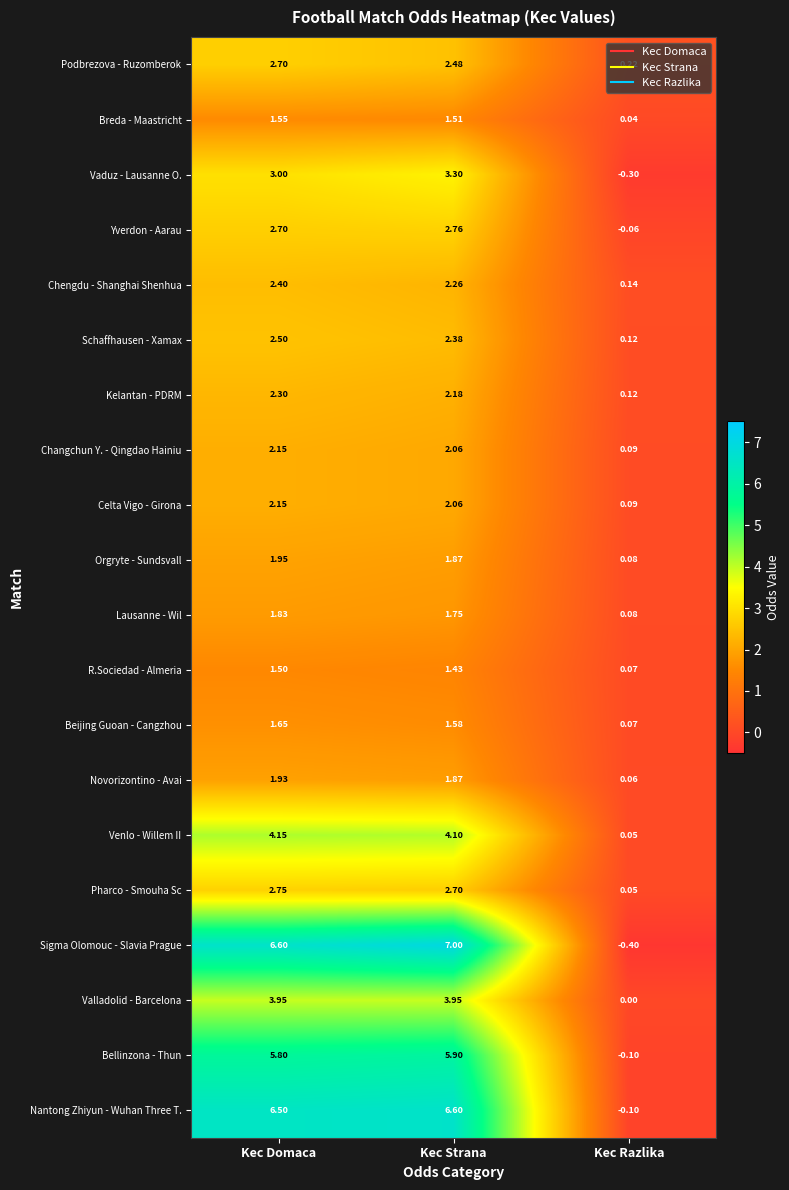

Between Kec Domaca and Kec Razlika, which series saw the biggest shift?

Sigma Olomouc - Slavia Prague